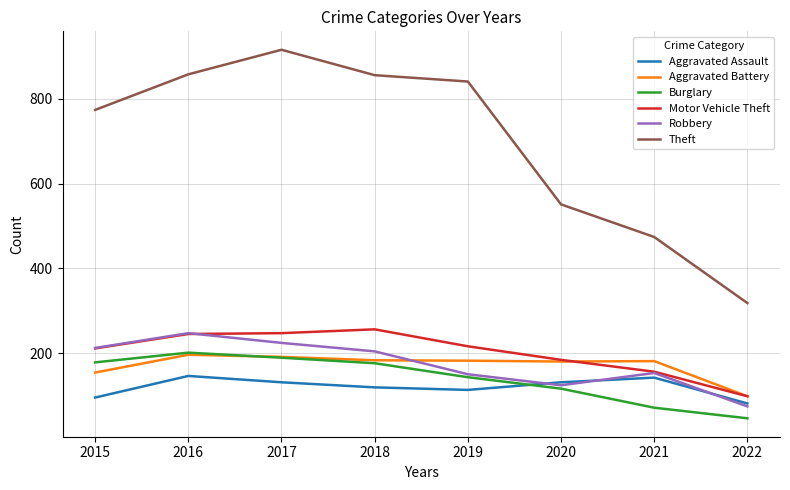

At which category does Burglary reach its first local peak?

2016